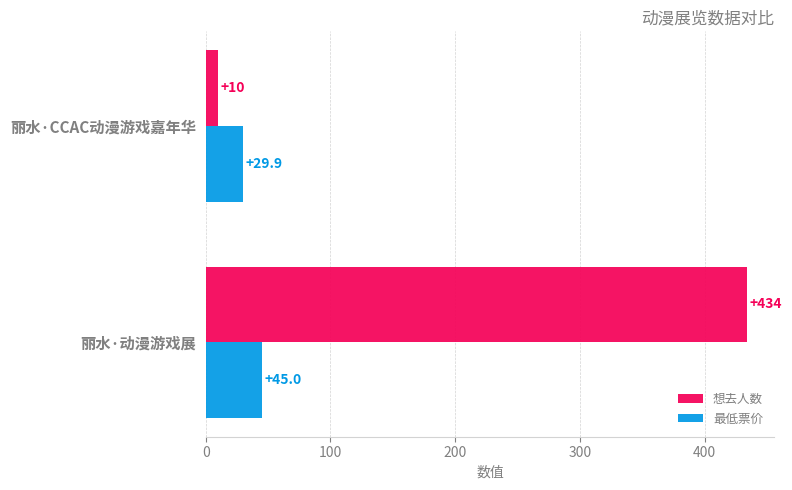

Which series changed the most between 丽水·动漫游戏展 and 丽水·CCAC动漫游戏嘉年华?

想去人数